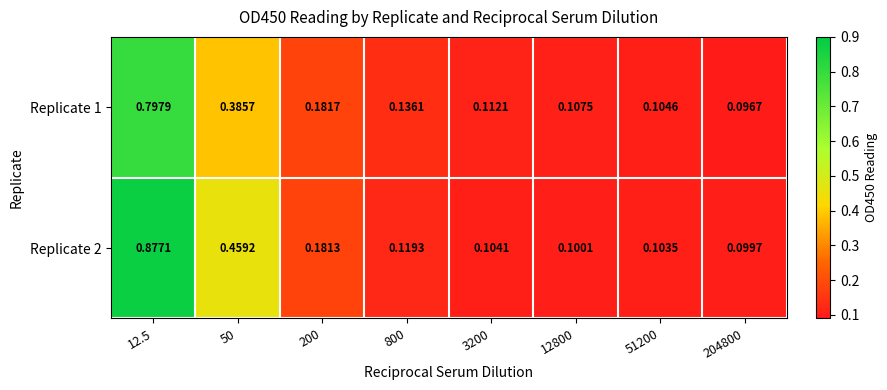

How many series are shown in this chart?

2